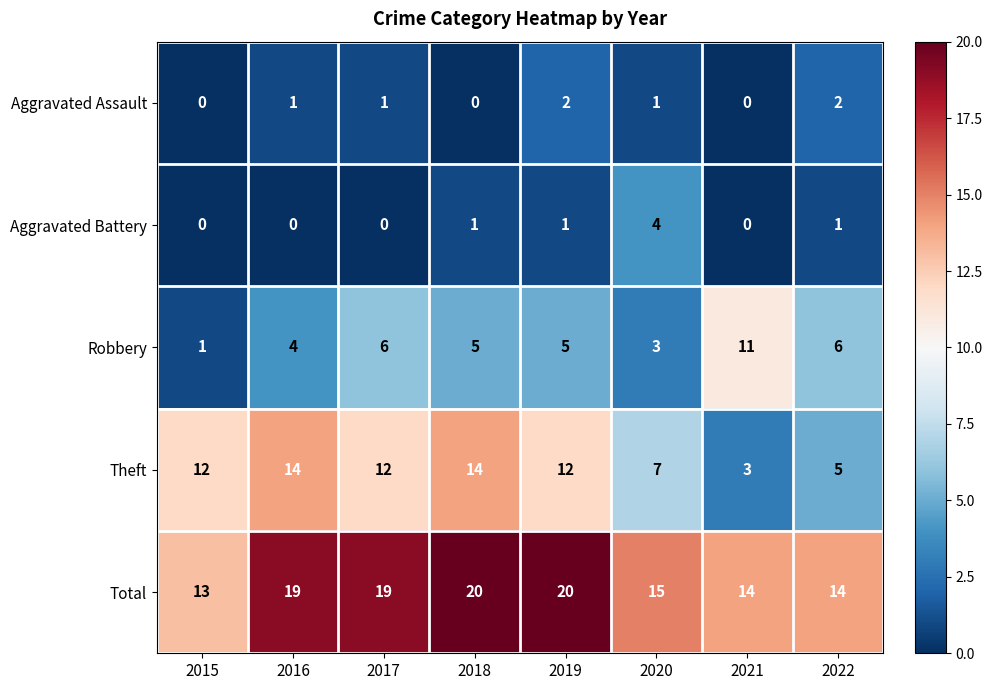

What is the total value across all series at 2019?

40